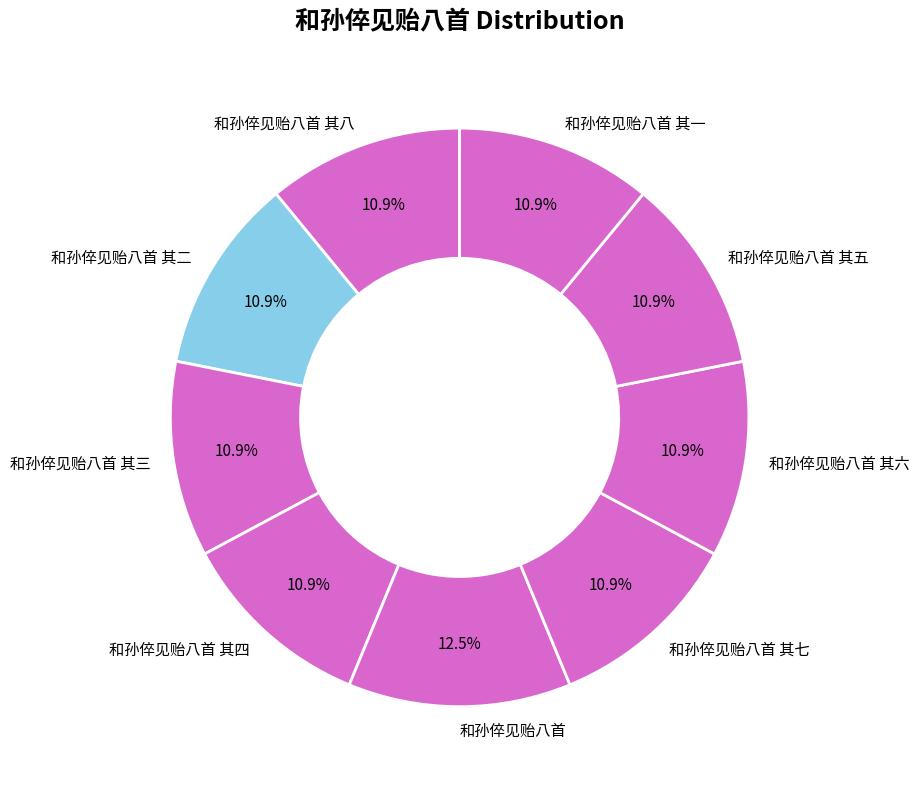

Which slice is the largest?

和孙倅见贻八首